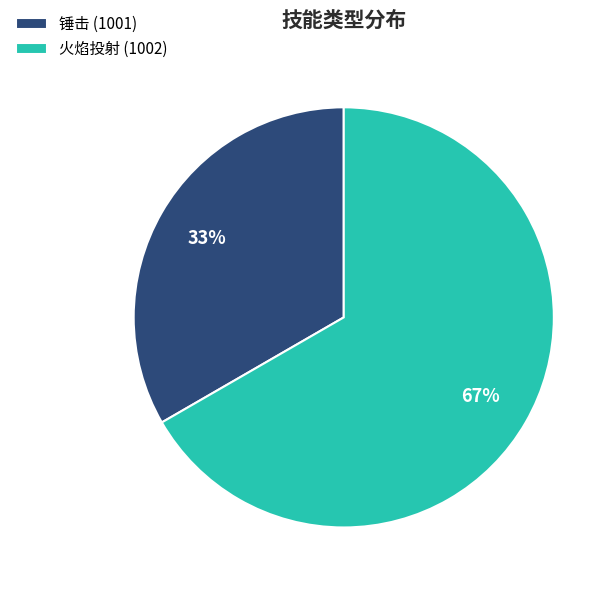

Which category has the biggest portion of the pie?

火焰投射 (1002)